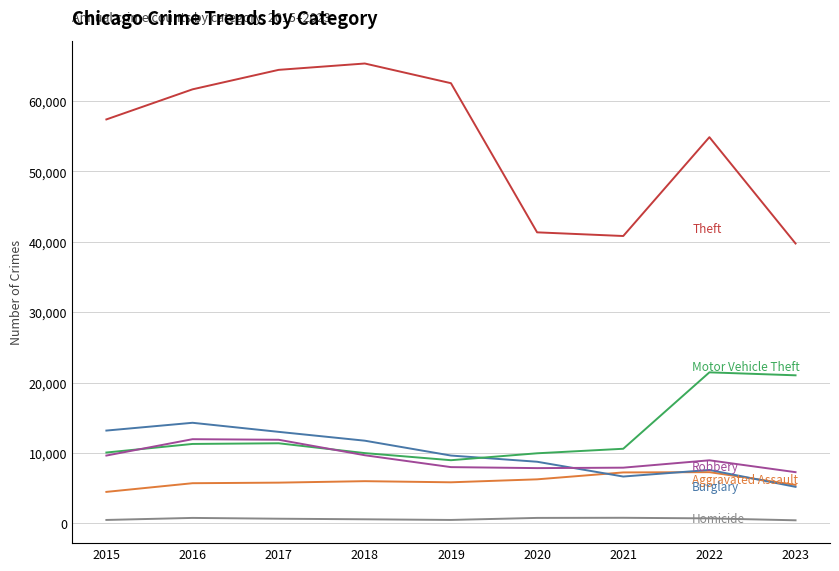

What is the greatest value displayed?

65287